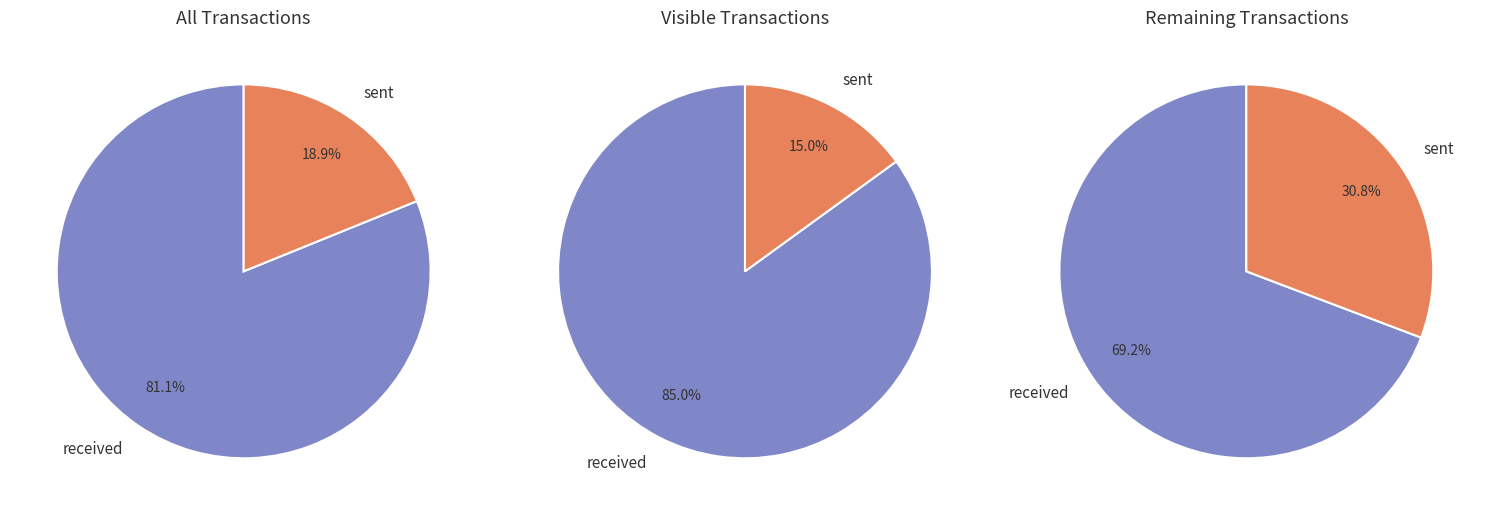

To the nearest percent, what is the difference between the largest and smallest slice percentages?

62%